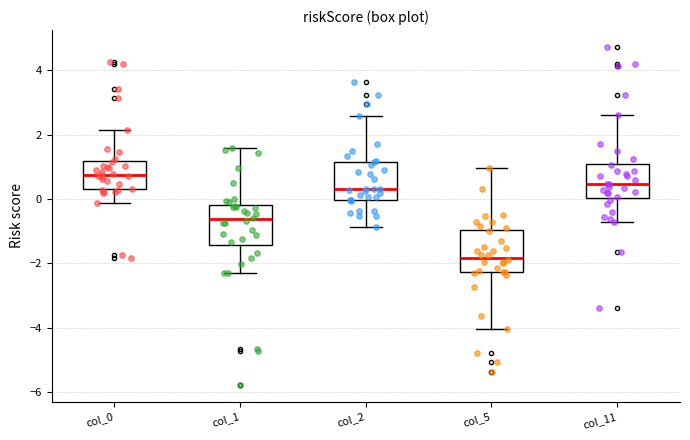

Reading left to right, read every box against the y-axis: the position of its median line, the range the box covers, and the ends of its whiskers. The values are not printed on the chart, so give them approximately, as read against the axis.

col_0: median 0.8, box 0.4 to 1.2, whiskers -0.2 to 2.2
col_1: median -0.6, box -1.4 to -0.2, whiskers -2.4 to 1.6
col_2: median 0.4, box 0.0 to 1.2, whiskers -0.8 to 2.6
col_5: median -1.8, box -2.2 to -1.0, whiskers -4.0 to 1.0
col_11: median 0.4, box 0.0 to 1.2, whiskers -0.8 to 2.6